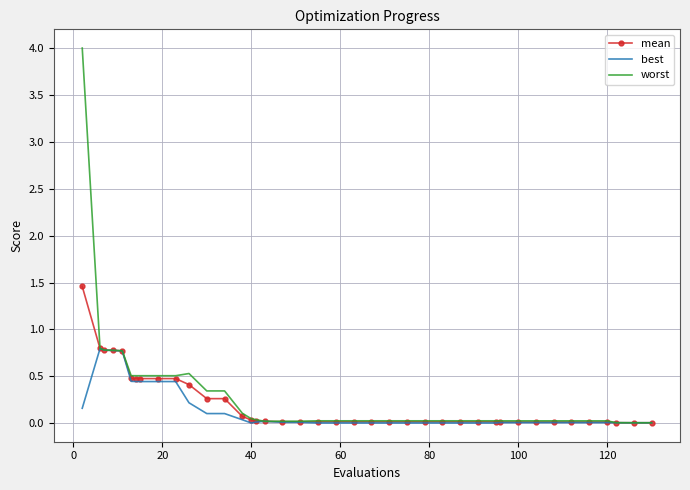

How many distinct data groups are displayed?

3